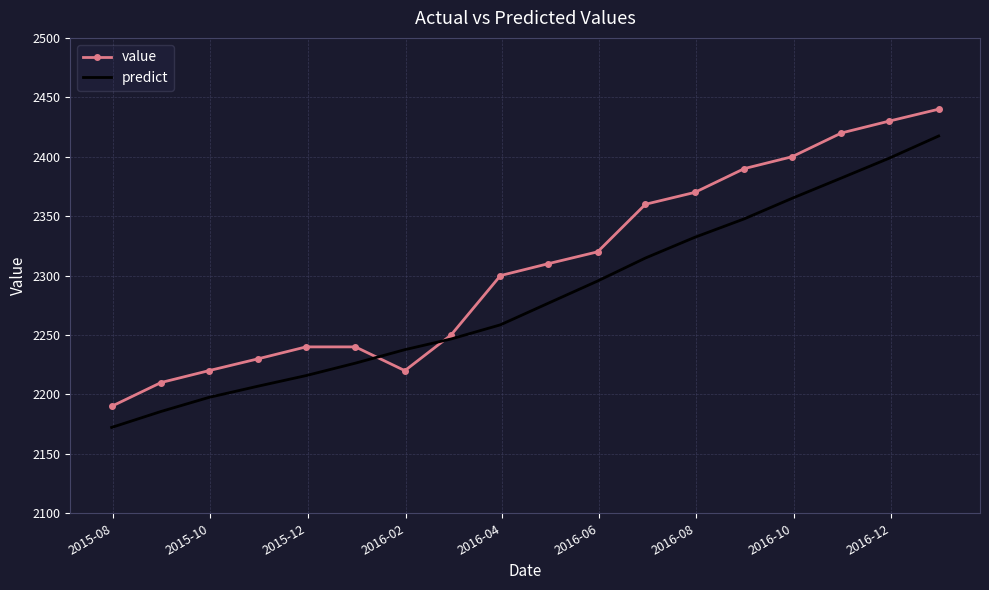

What is the smallest value displayed?

2172.2